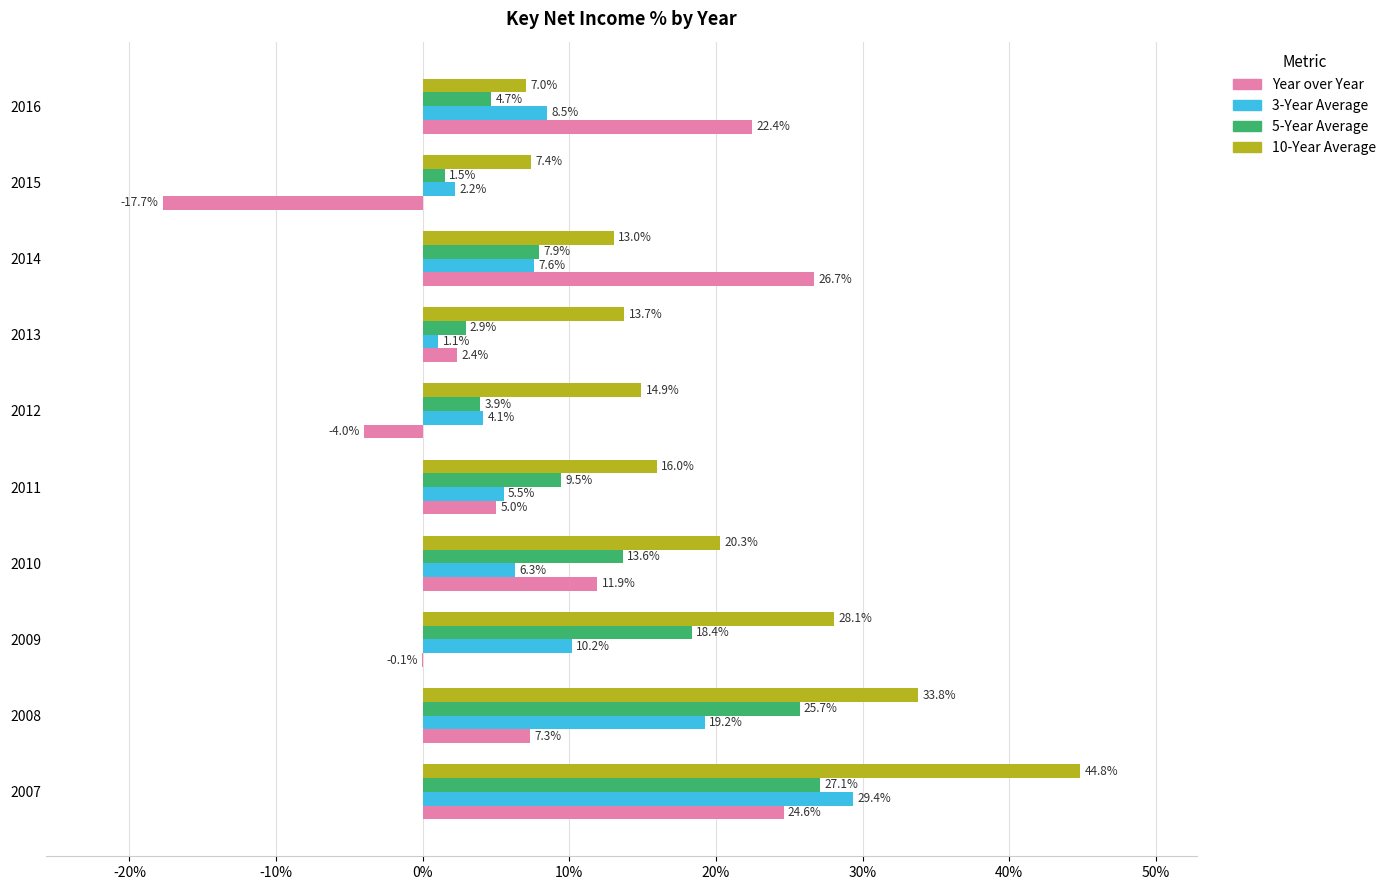

Which series has the largest total across all categories?

10-Year Average